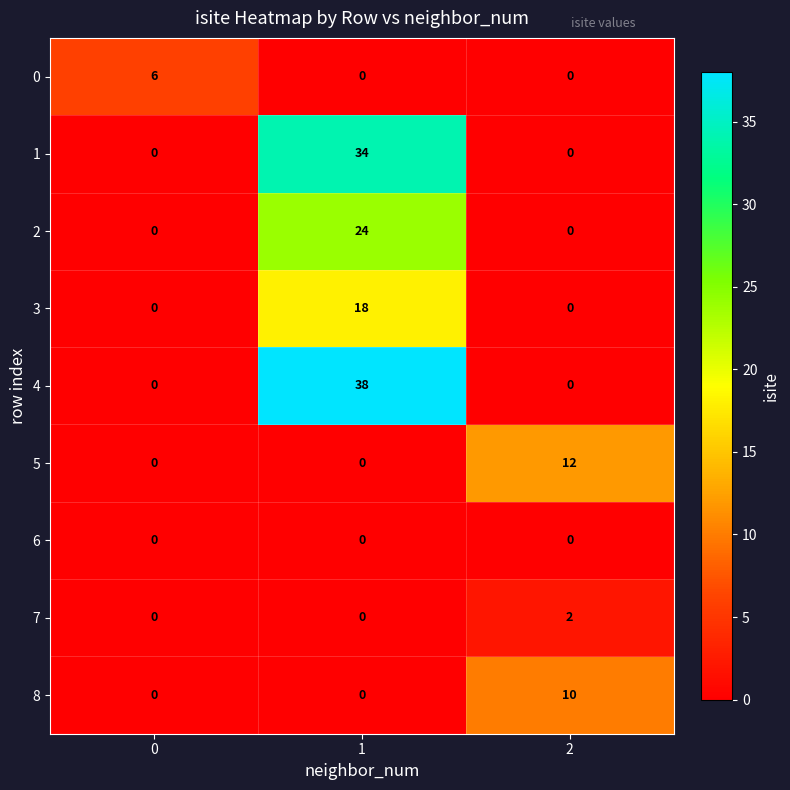

What is the difference between the highest and lowest values at 1?

38